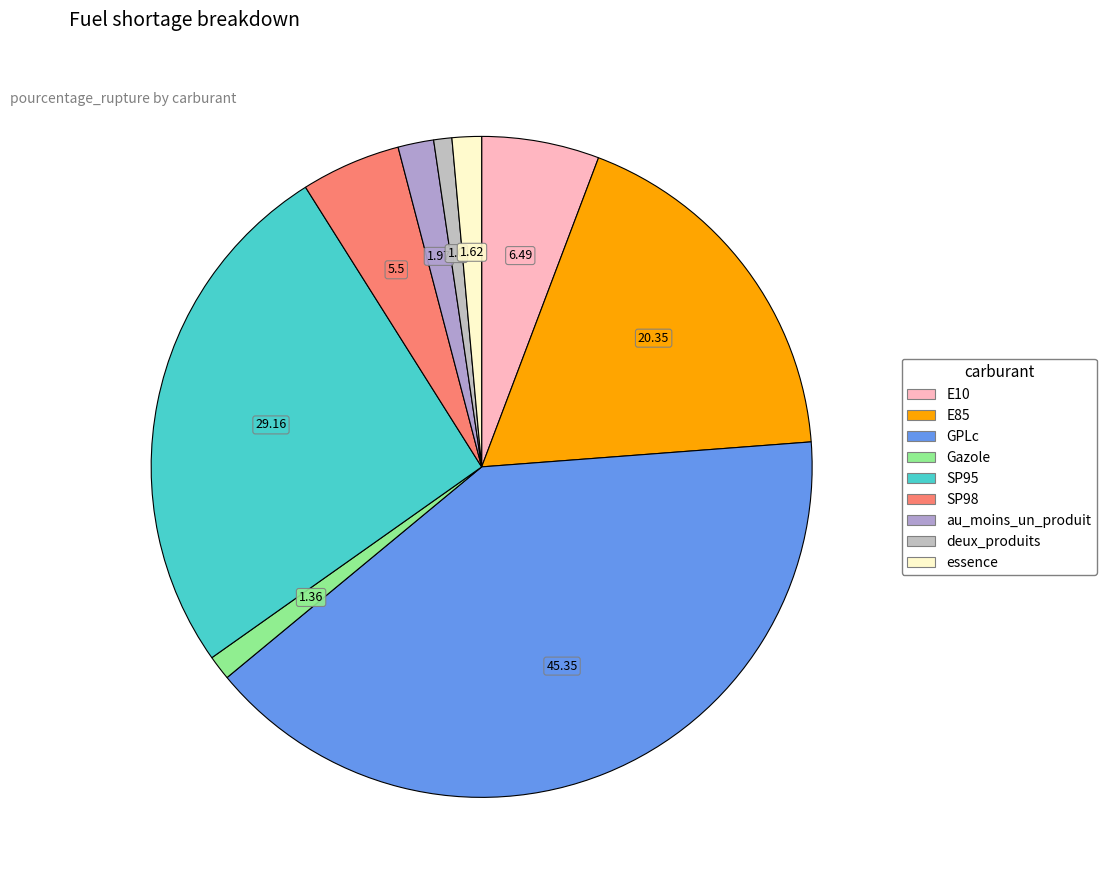

Is there any slice that represents more than half of the pie?

No